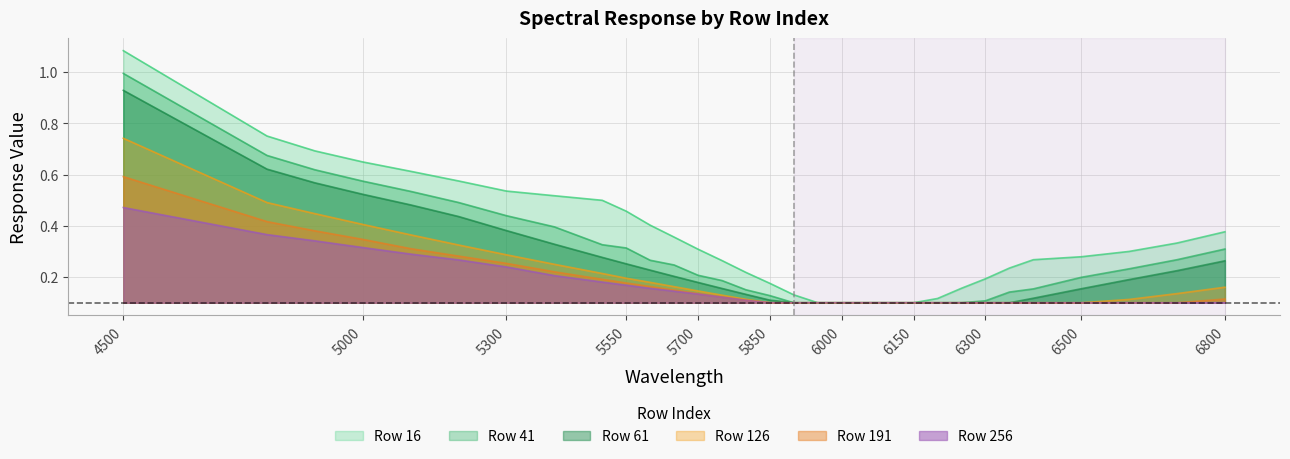

What is the minimum value shown in the chart?

0.1